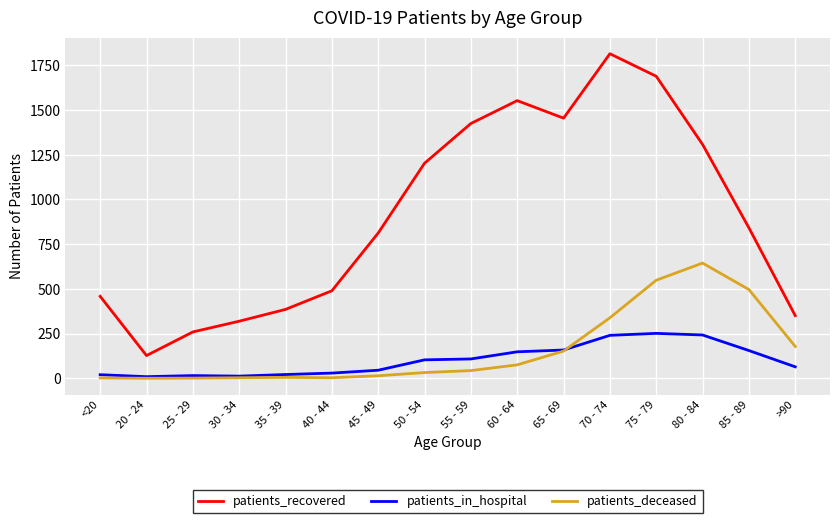

True or false: patients_deceased and patients_recovered intersect in this chart.

False